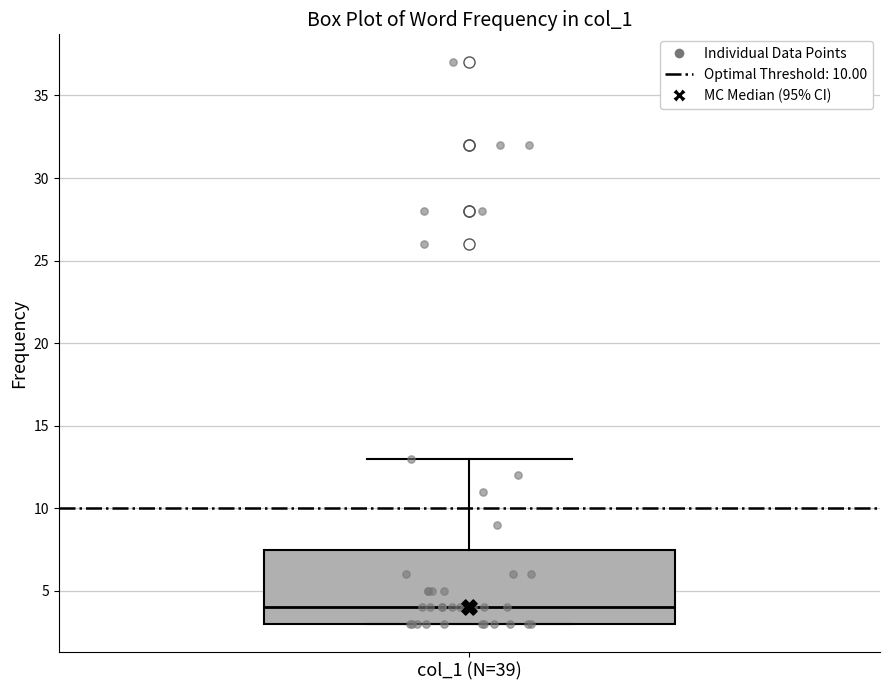

Where does the median line of the box for col_1 (N=39) sit on the y-axis? The values are not printed on the chart, so give them approximately, as read against the axis.

4.0